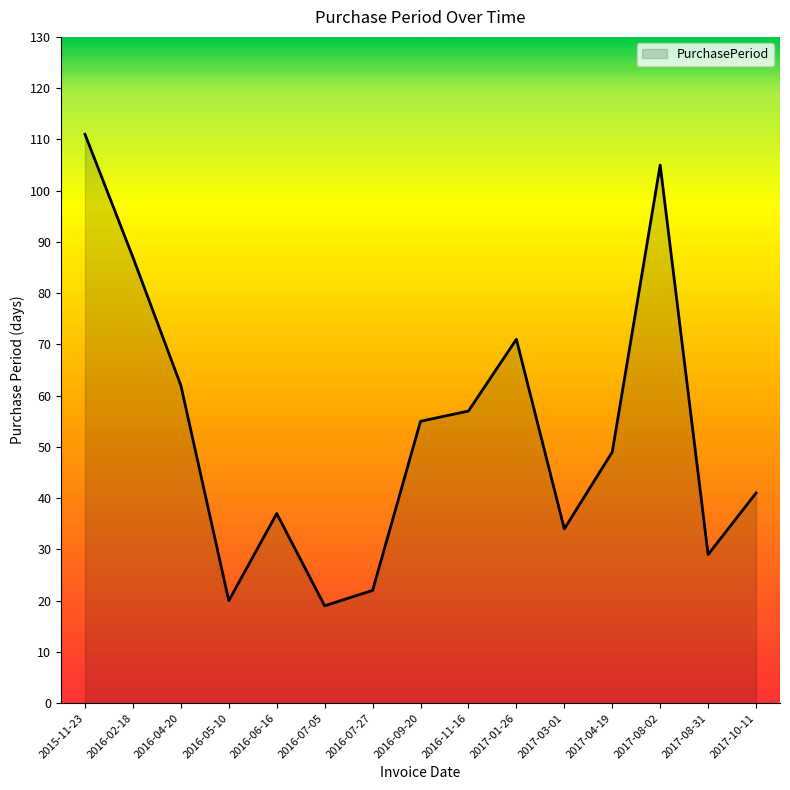

Reading left to right, extract all data points from this chart.

111	87	62	20	37	19	22	55	57	71	34	49	105	29	41